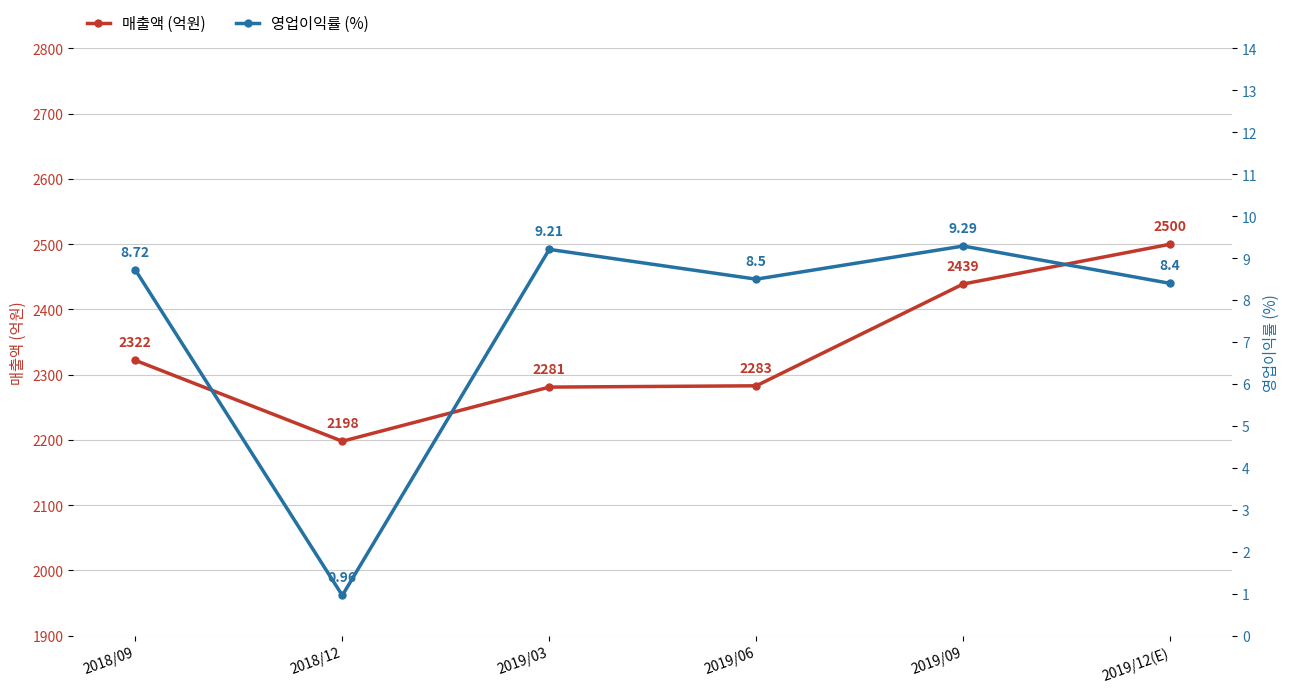

Reading left to right, extract all data points from this chart.

매출액: 2018/09=2322.0	2018/12=2198.0	2019/03=2281.0	2019/06=2283.0	2019/09=2439.0	2019/12(E)=2500.0
영업이익률: 2018/09=8.7	2018/12=1.0	2019/03=9.2	2019/06=8.5	2019/09=9.3	2019/12(E)=8.4